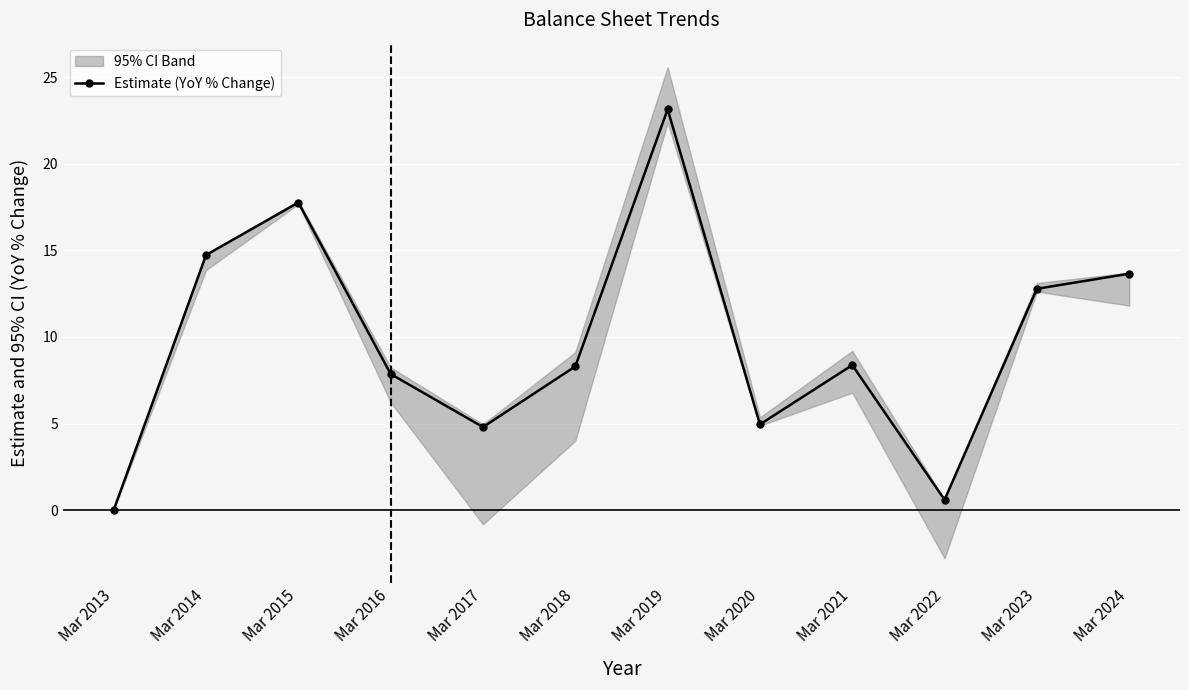

True or false: the data shows 10.3 at Mar 2015.

False